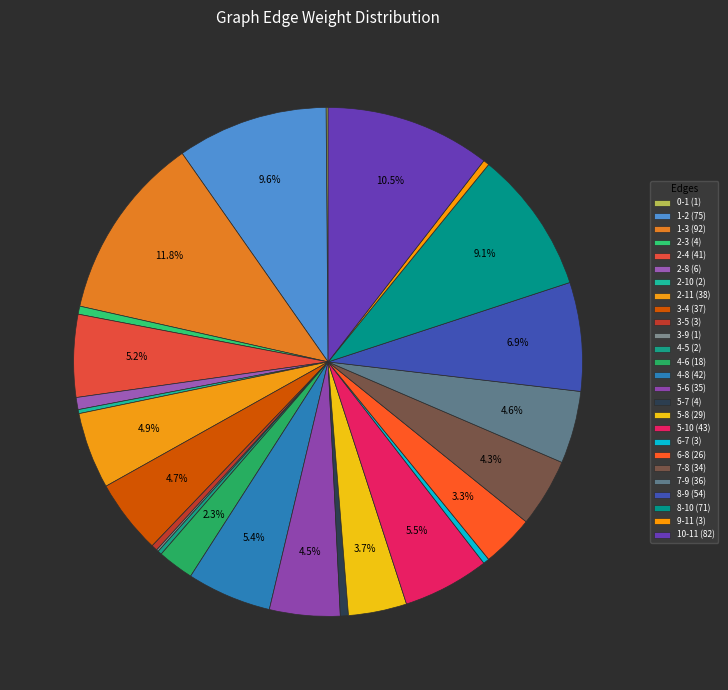

What is the total percentage of 8-10 and 5-6?

13.6%